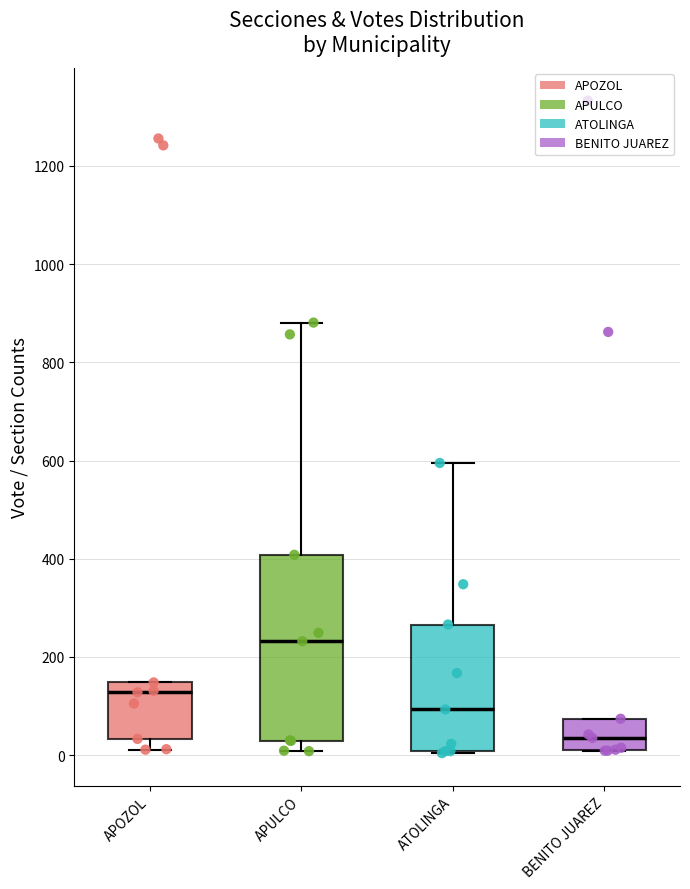

Comparing the boxes themselves (not the whiskers), which one is the tallest?

APULCO